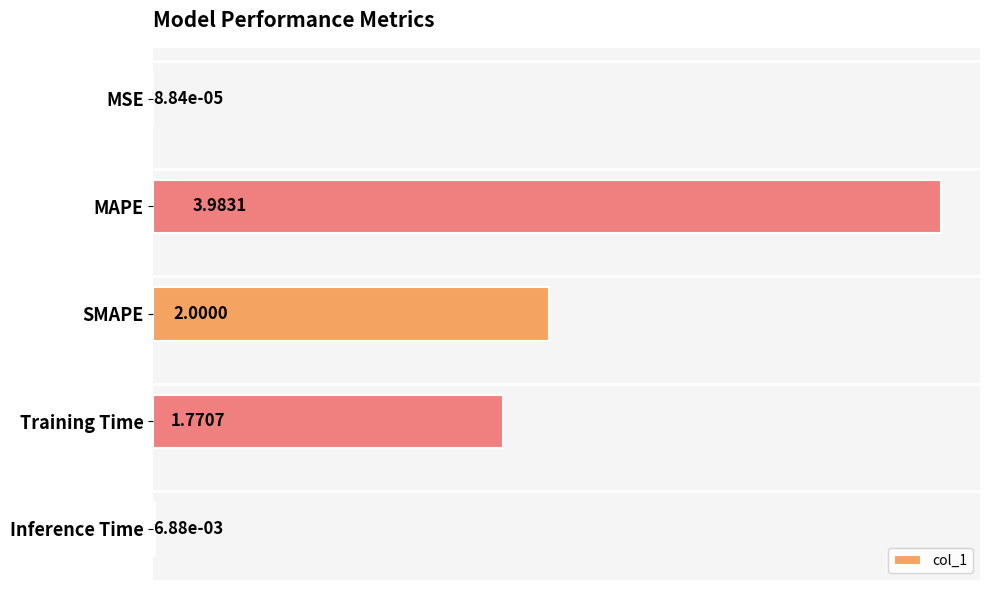

What is the sum of all values?

7.8